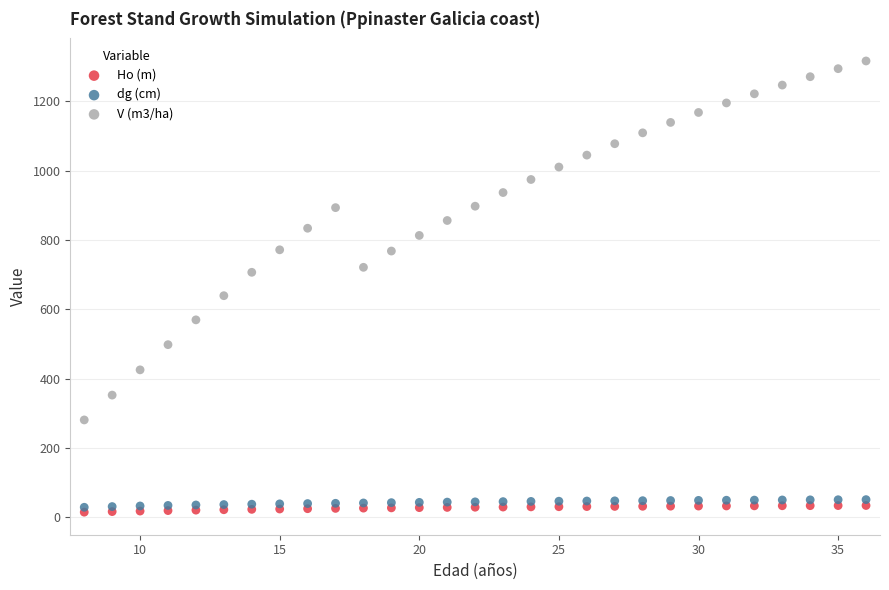

Which series contains the highest Y value?

V (m3/ha)